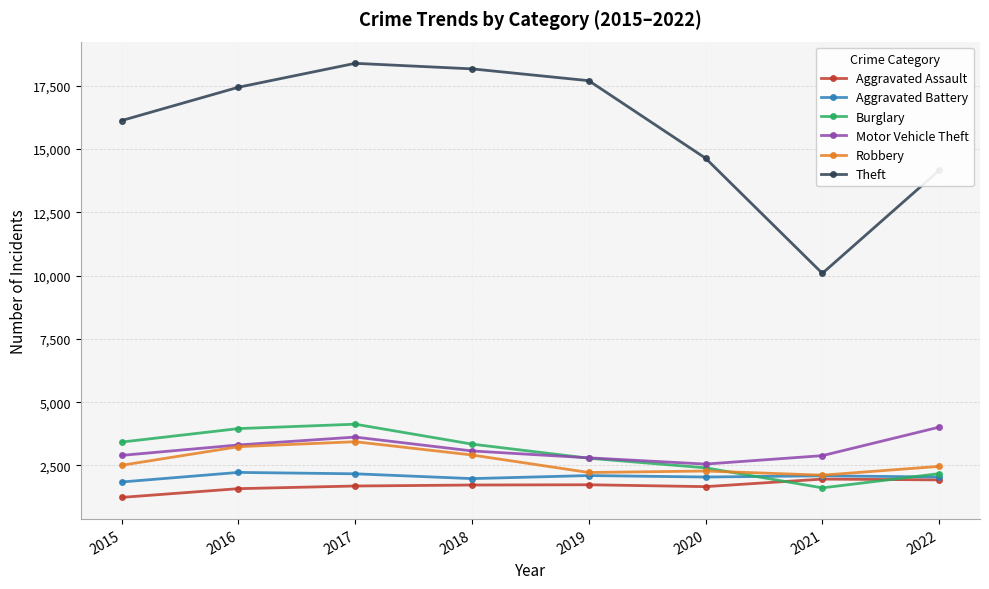

The Burglary series shows 3391 at 2022. True or false?

False